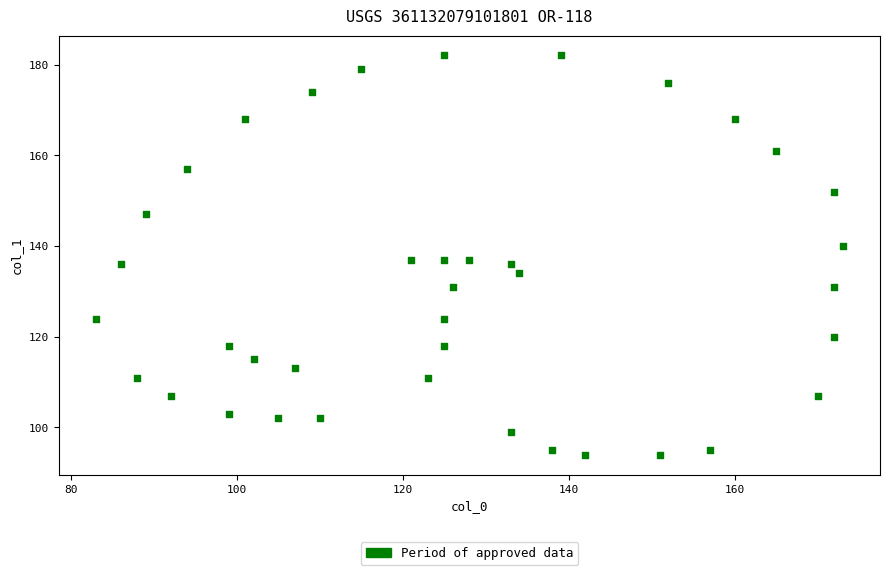

What is the range of X values (max minus min)?

90